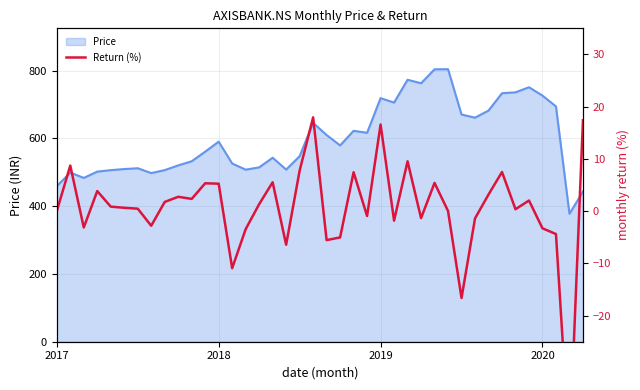

Read the value at 21.

-5.0